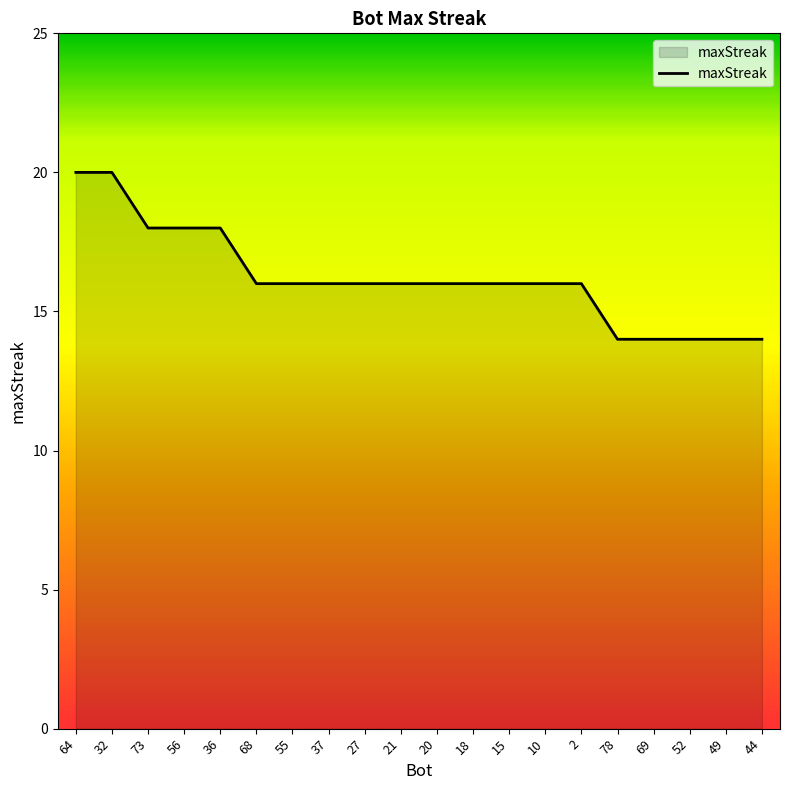

What is the maximum value shown in the chart?

20